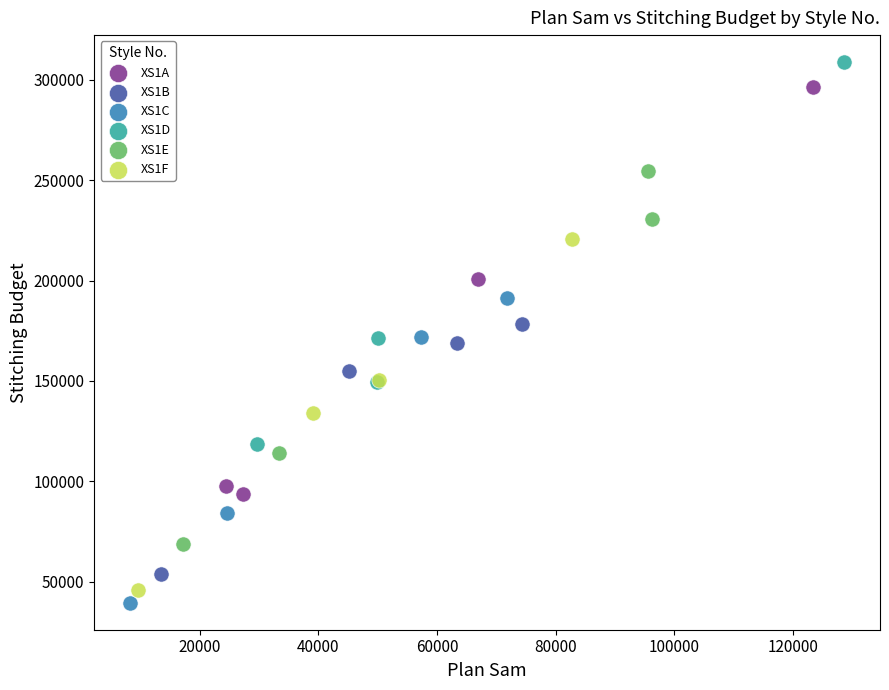

Which series reaches the maximum Y coordinate?

XS1D